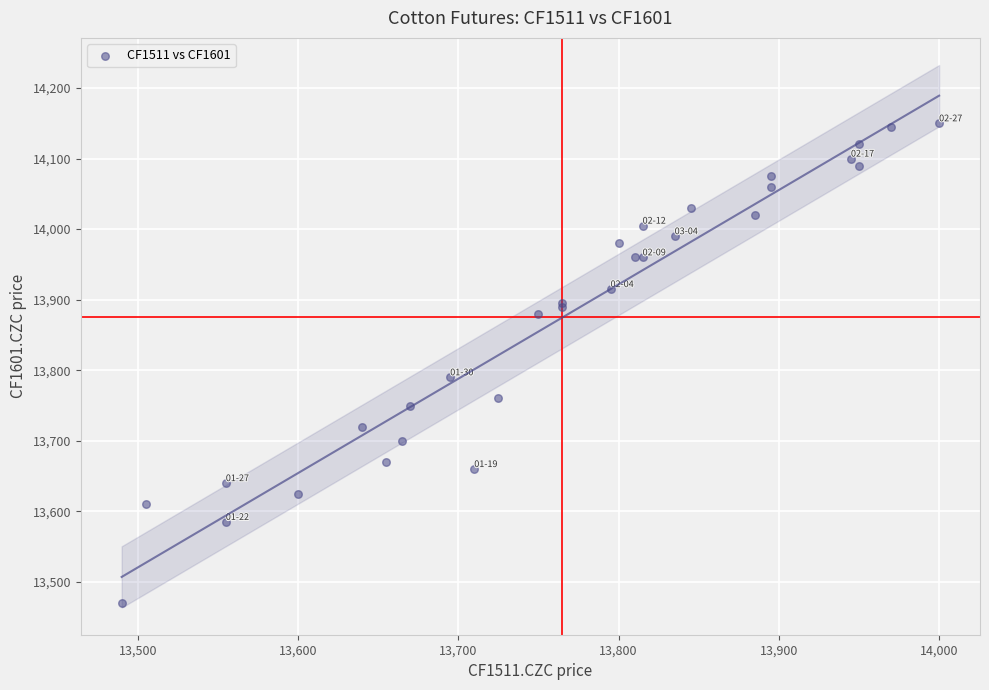

What Y value in the scatter plot is closest to 13810?

13790